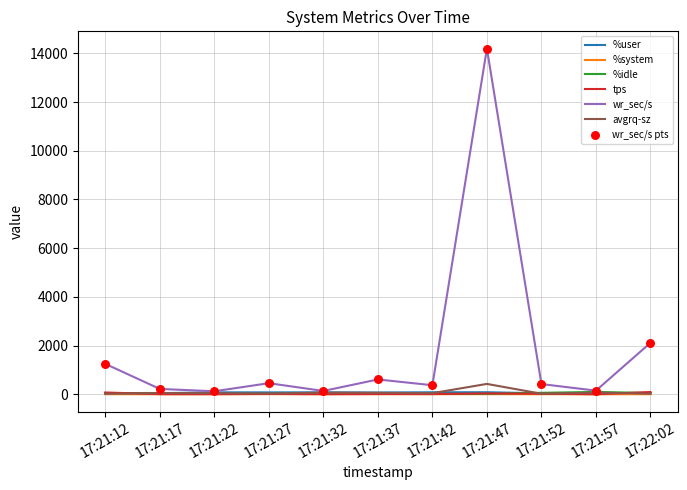

What is the maximum value for avgrq-sz?

425.1